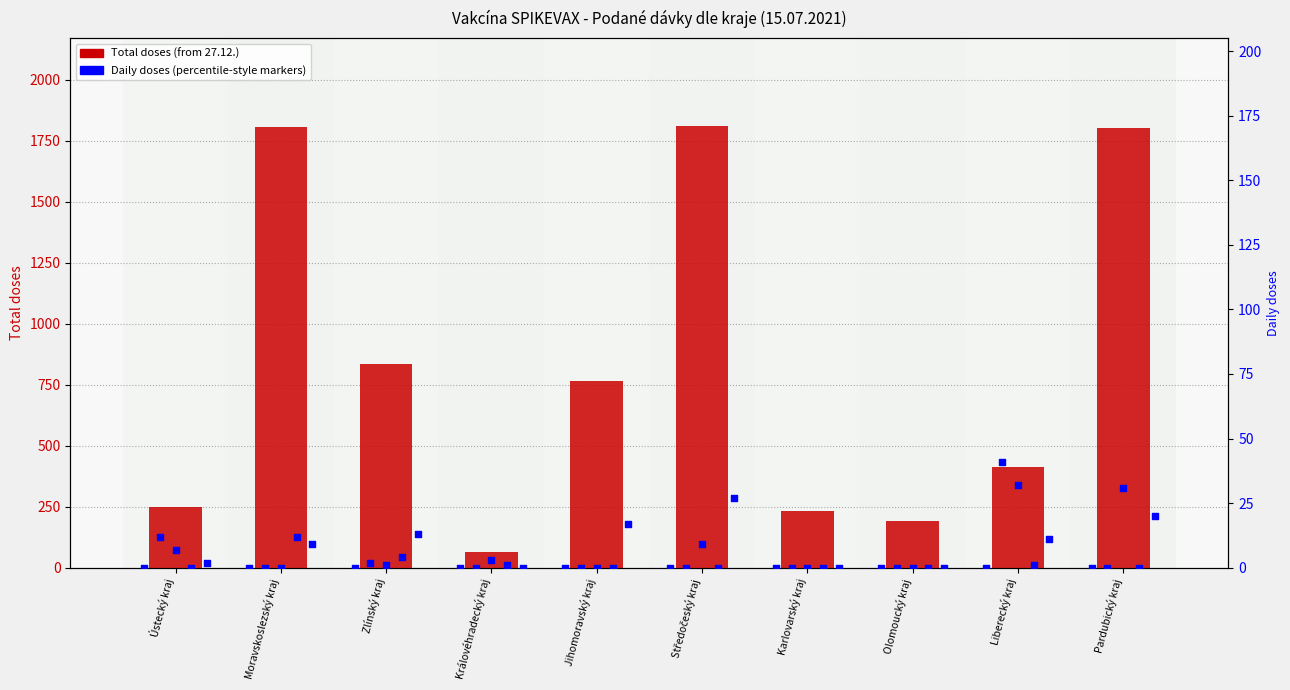

What is the change in value from Ústecký kraj to Liberecký kraj?

+163